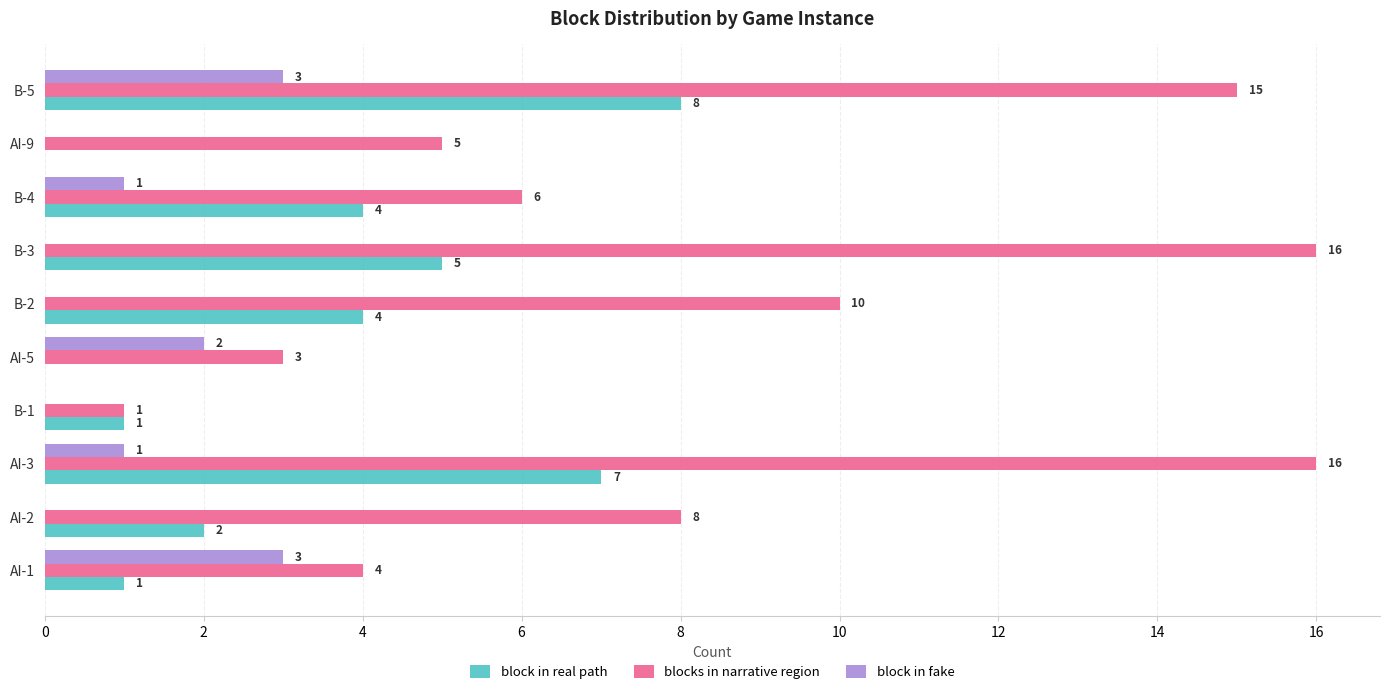

What is the sum of all block in fake values?

10